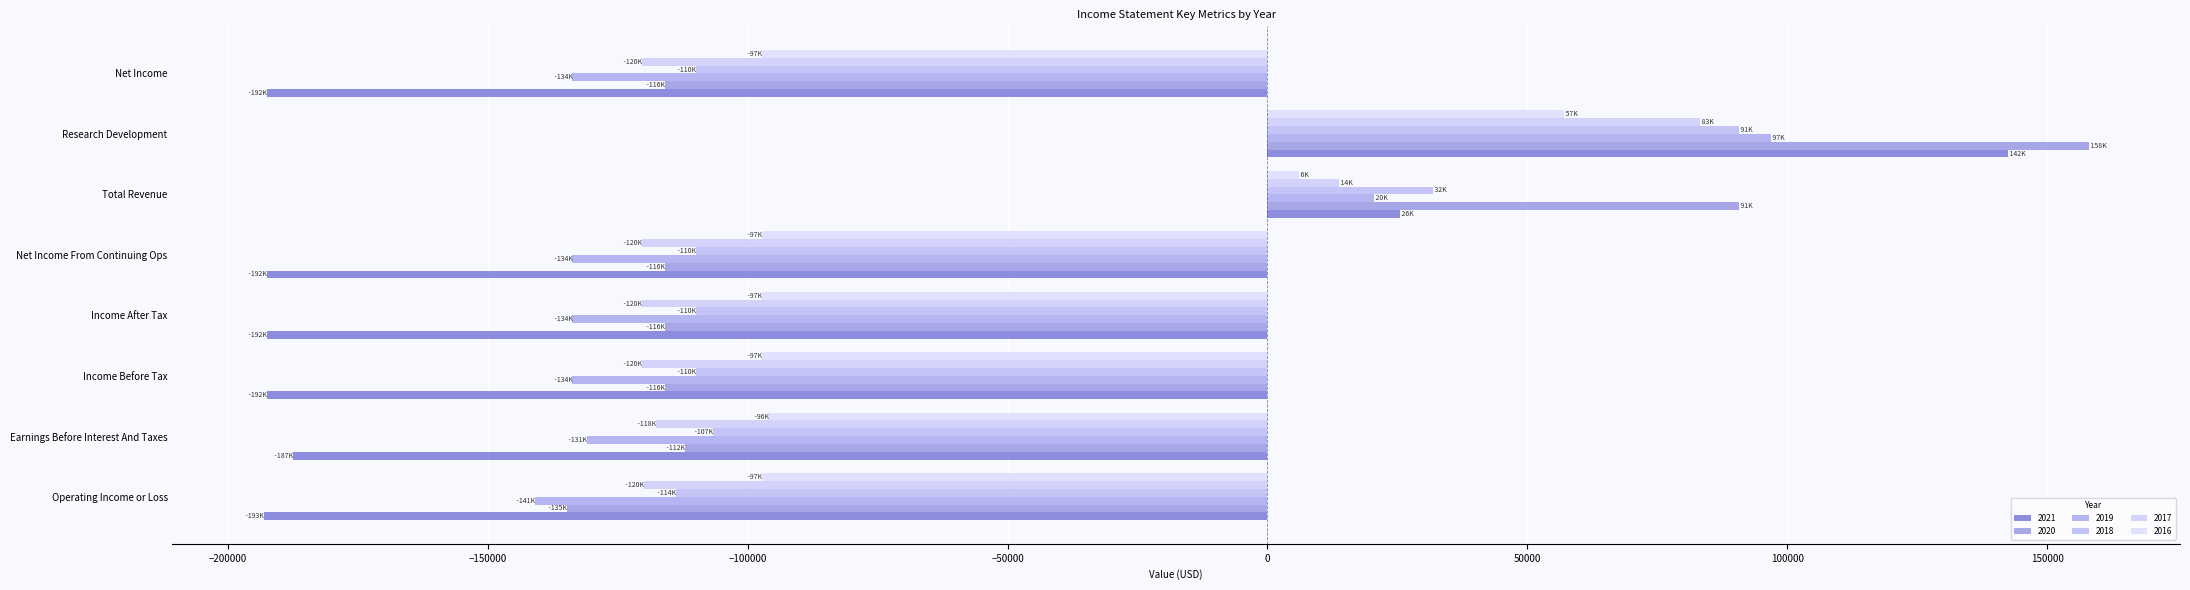

Reading left to right, list all the values displayed in this chart.

2021: -193100	-187400	-192500	-192500	-192500	25500	142500	-192500
2020: -134800	-112000	-116000	-116000	-116000	90700	158000	-116000
2019: -140900	-130900	-133700	-133700	-133700	20500	96900	-133700
2018: -113700	-106700	-110000	-110000	-110000	31900	90700	-110000
2017: -119900	-117600	-120300	-120300	-120300	13700	83200	-120300
2016: -97200	-96000	-97200	-97200	-97200	6100	57000	-97200